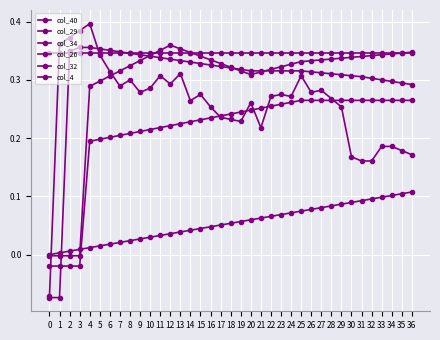

List the labels in order of col_4 value, largest first.

4, 3, 2, 1, 5, 6, 13, 11, 25, 8, 12, 7, 10, 27, 9, 26, 15, 23, 22, 24, 28, 14, 20, 16, 29, 17, 18, 19, 21, 33, 34, 35, 36, 30, 31, 32, 0